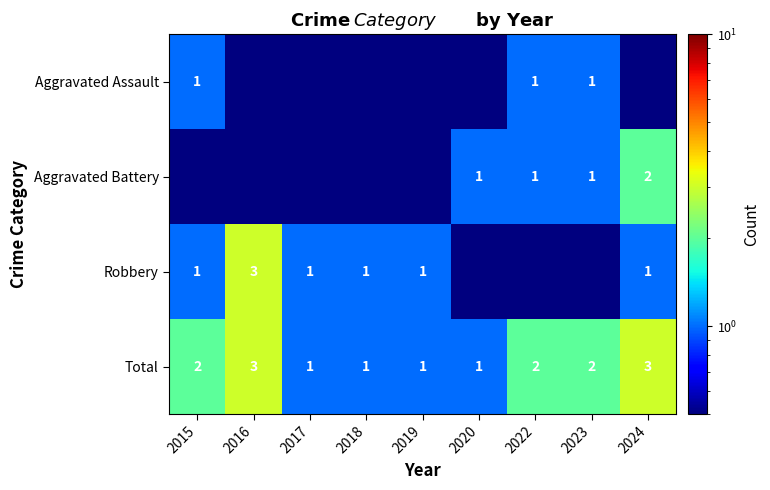

At how many categories does at least one series exceed 2?

2